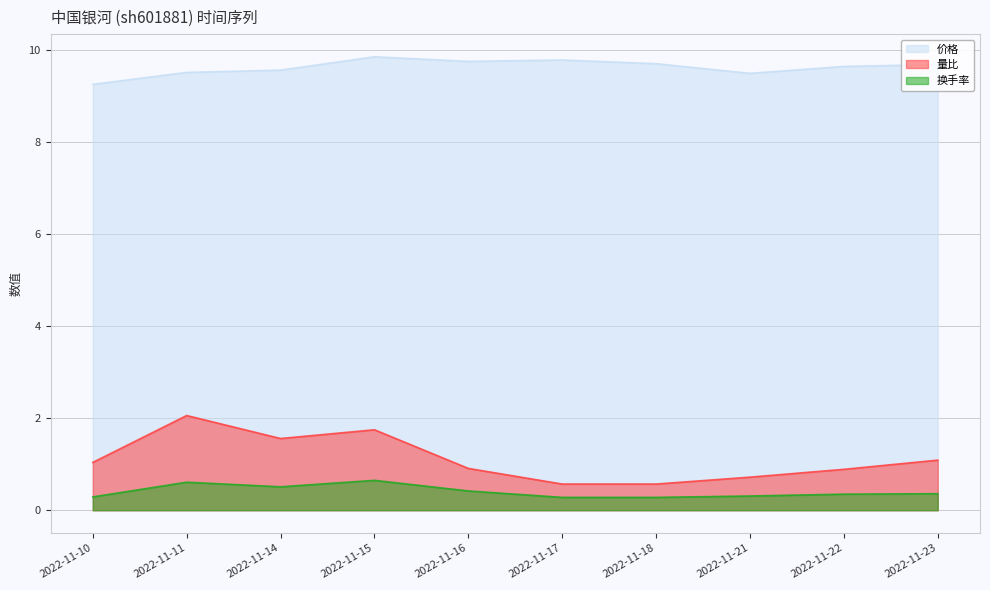

At which label does 量比 reach its peak?

2022-11-11